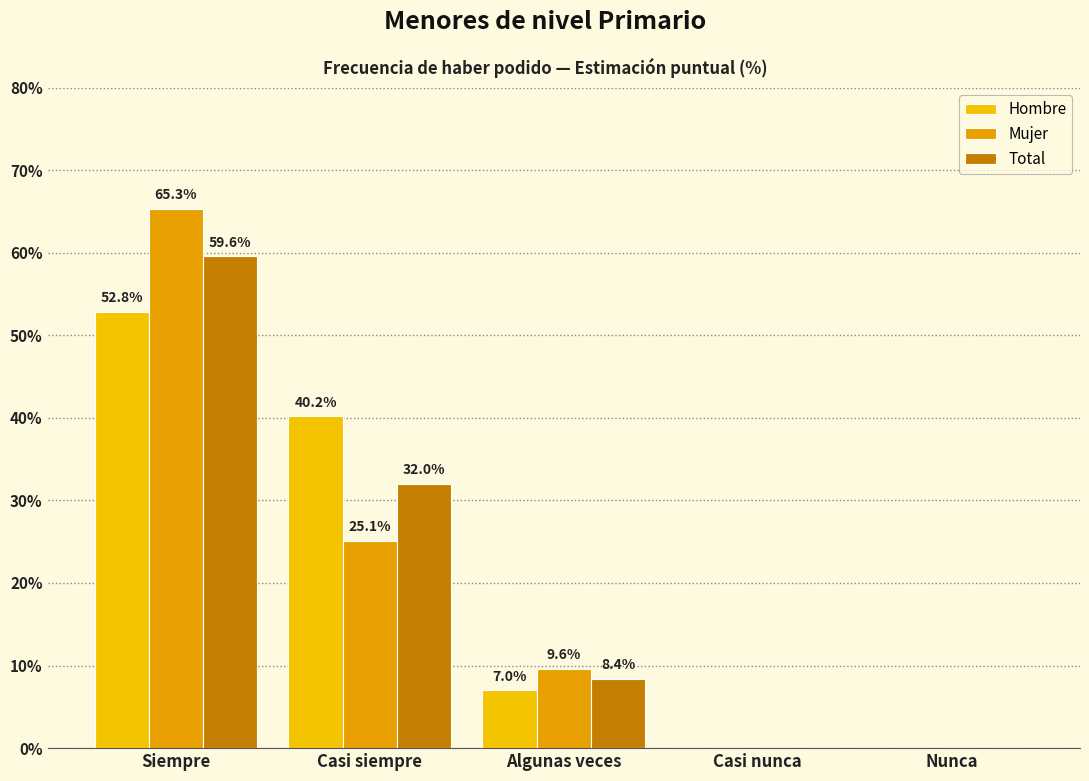

What is the label of the 5th bar from the left?

Nunca